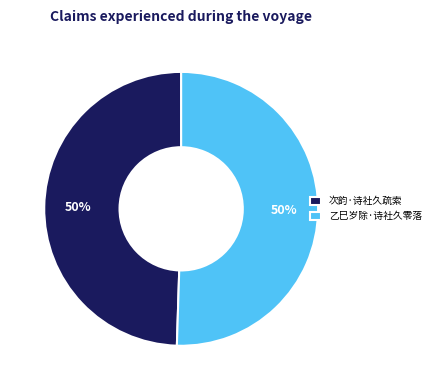

What is the ratio of the value at 次韵·诗社久疏索 to the value at 乙巳岁除·诗社久零落?

1.0